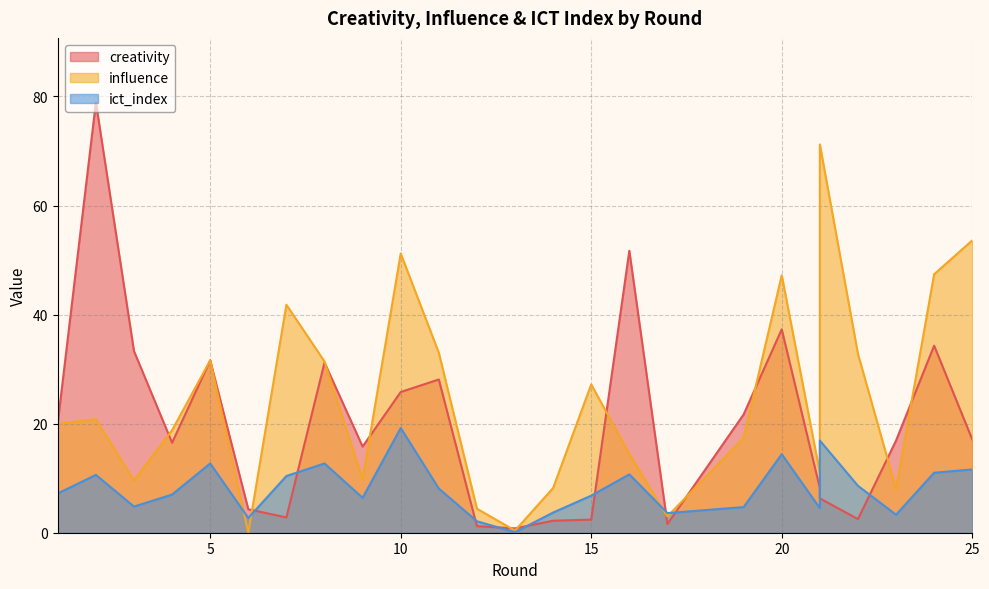

At which category does the chart reach its peak across all series?

2